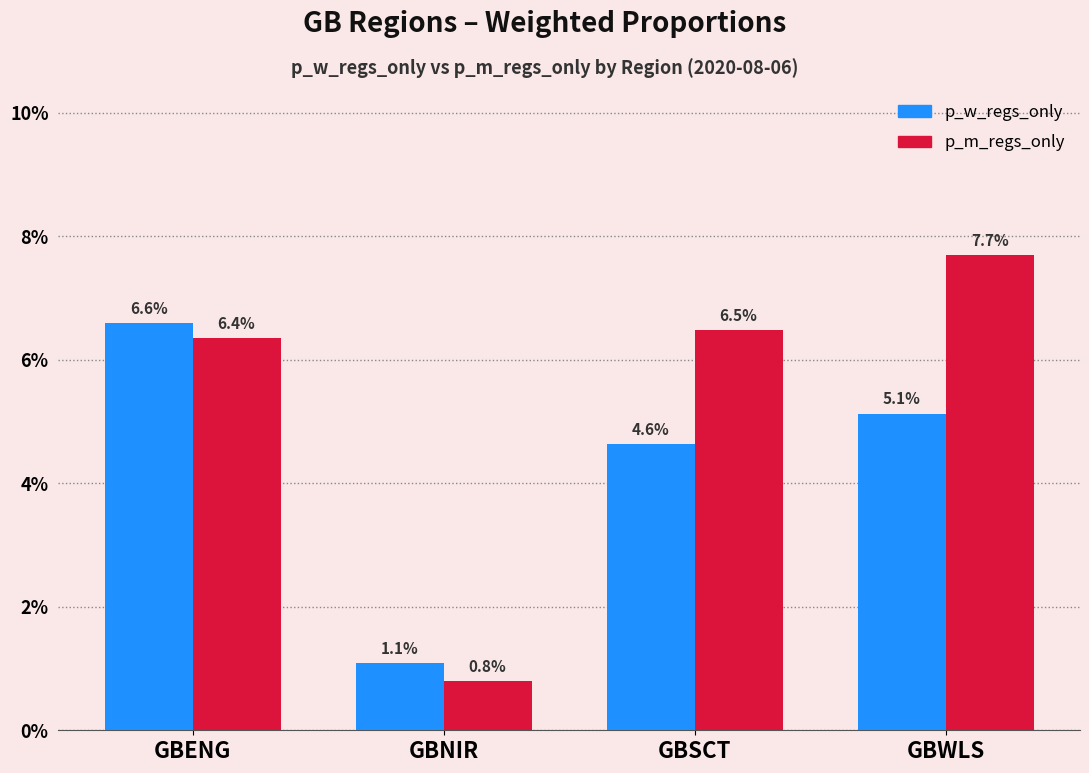

What are all the series names shown in the legend?

p_w_regs_only, p_m_regs_only